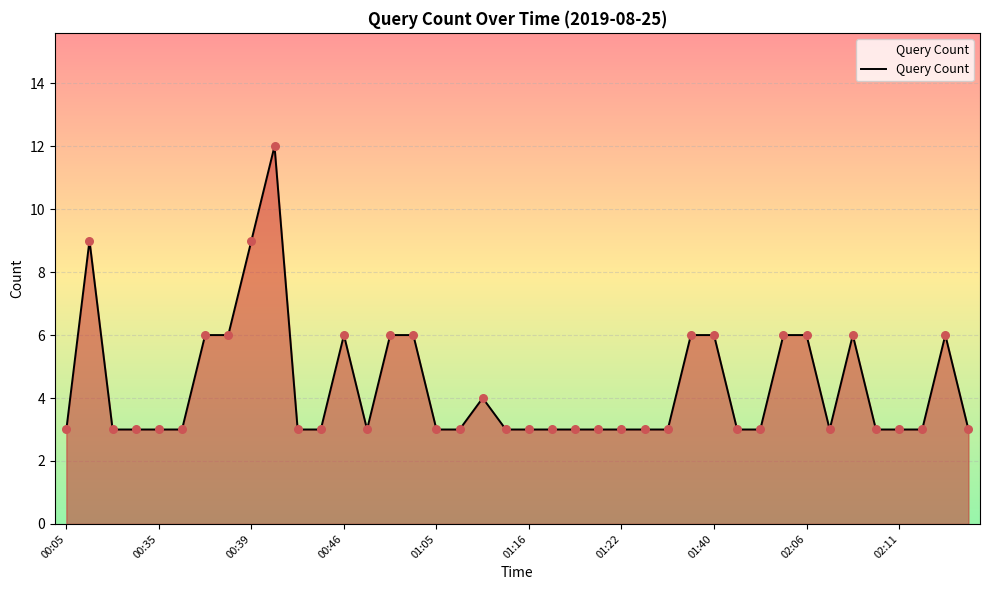

What is the maximum value shown in the chart?

12